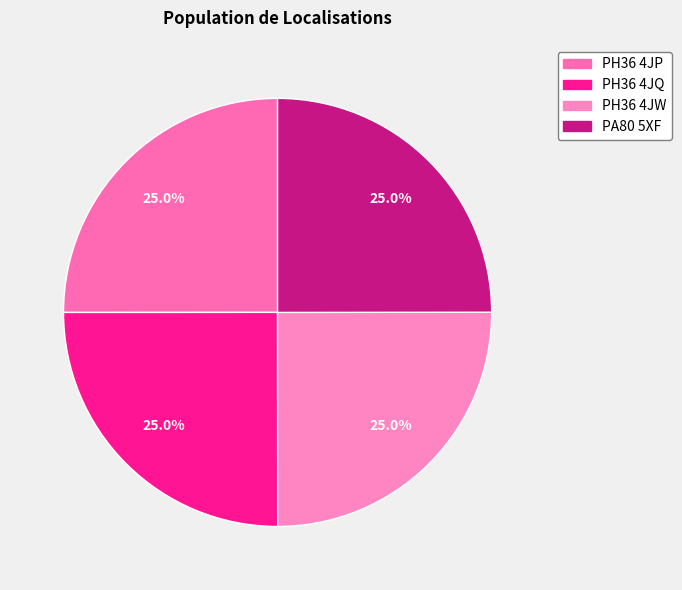

Does any single category account for the majority?

No